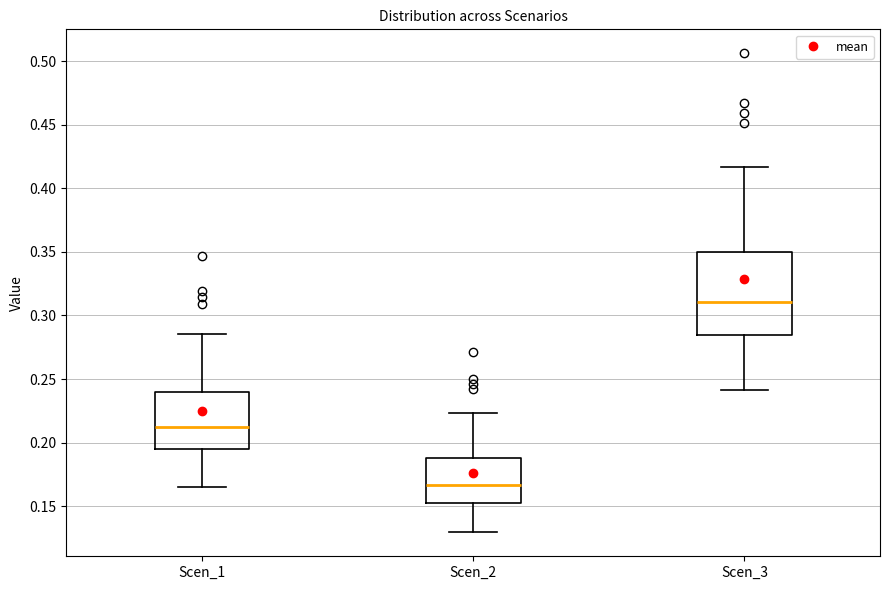

Which box's median line is the lowest?

Scen_2